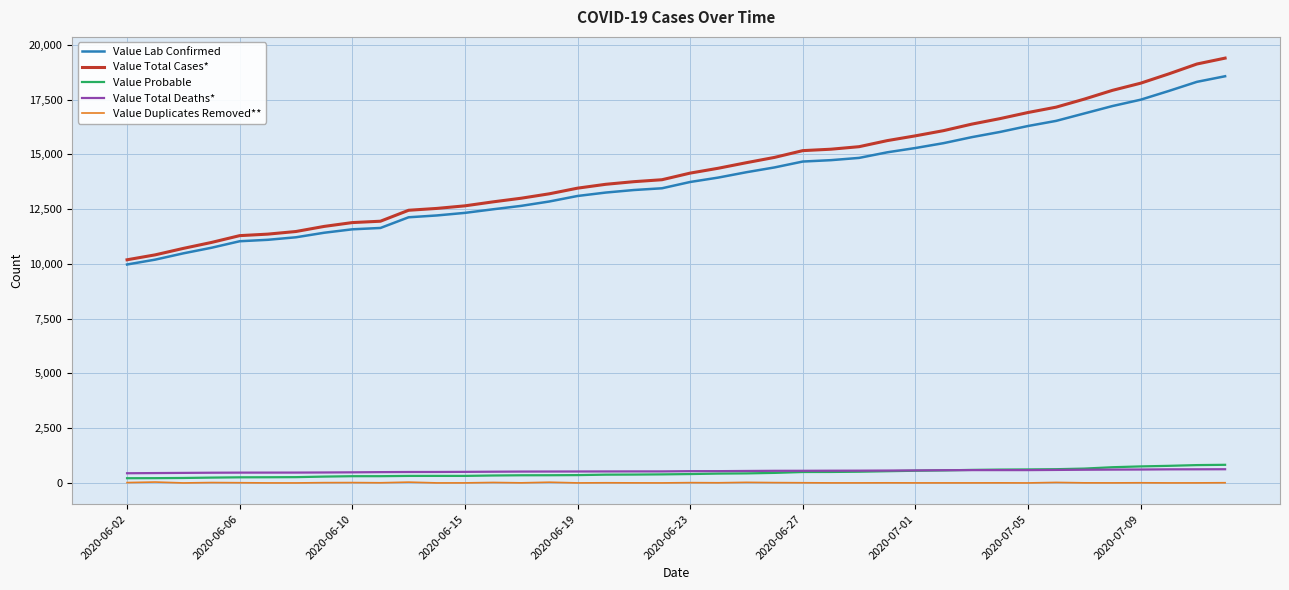

Which series has the largest total across all categories?

Value Total Cases*